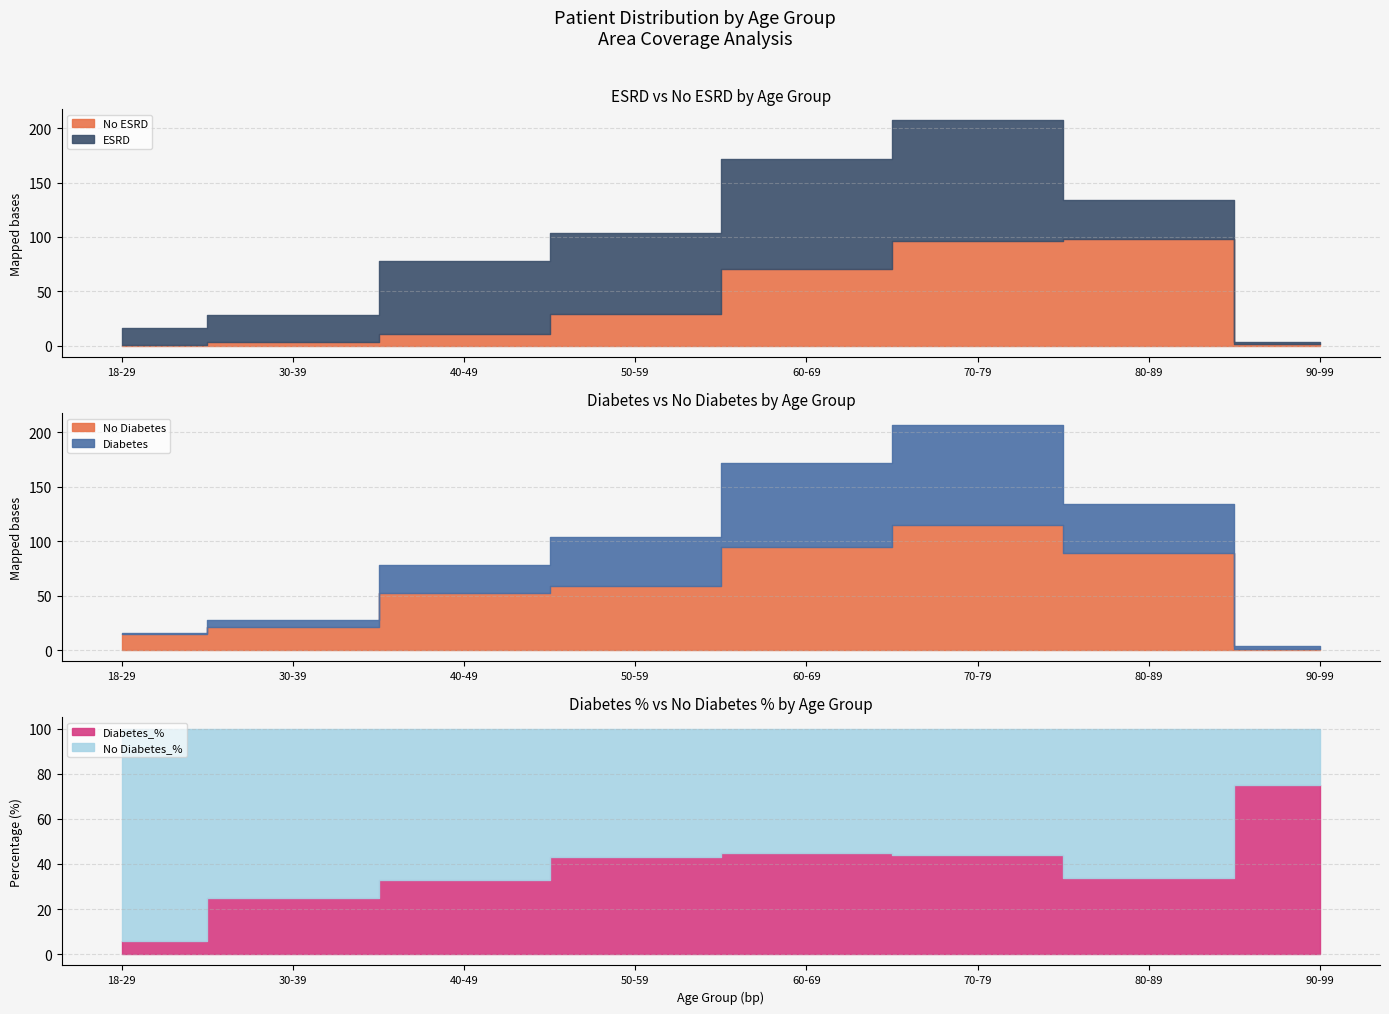

Which category has the highest value across all series?

70-79